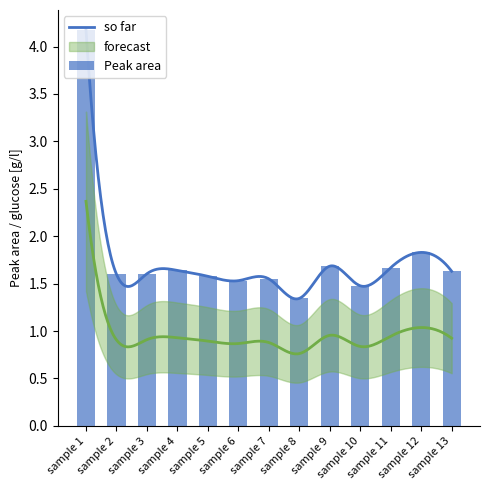

Reading left to right, transcribe all the data shown in this chart.

4.2	1.6	1.6	1.6	1.6	1.5	1.6	1.3	1.7	1.5	1.7	1.8	1.6